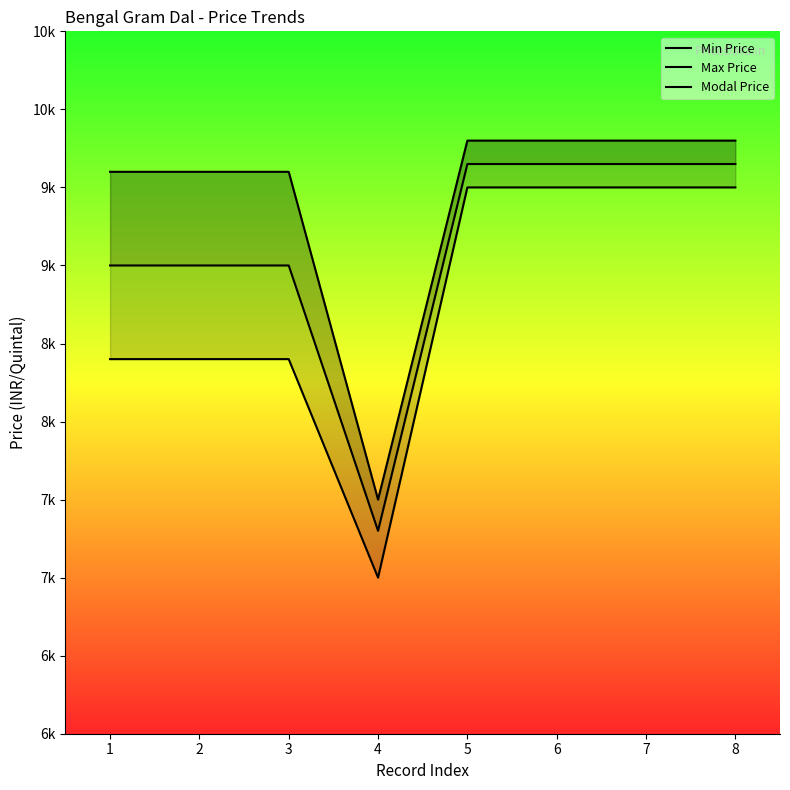

Reading left to right, transcribe all the data shown in this chart.

Min Price: 8400	8400	8400	7000	9500	9500	9500	9500
Max Price: 9600	9600	9600	7500	9800	9800	9800	9800
Modal Price: 9000	9000	9000	7300	9650	9650	9650	9650